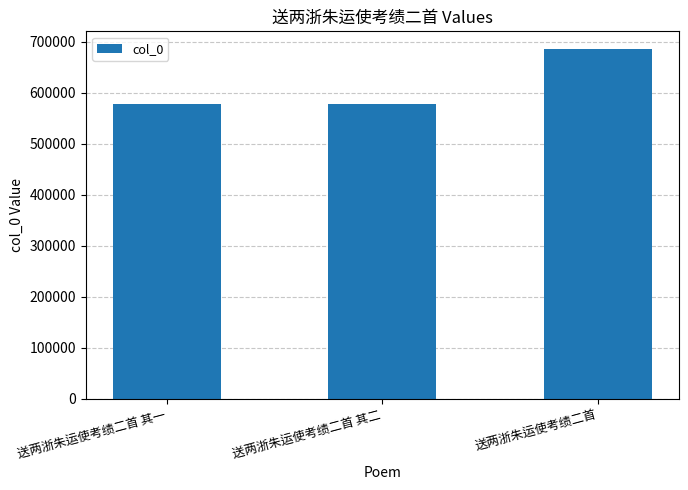

True or false: the data shows 284655 at 送两浙朱运使考绩二首 其二.

False